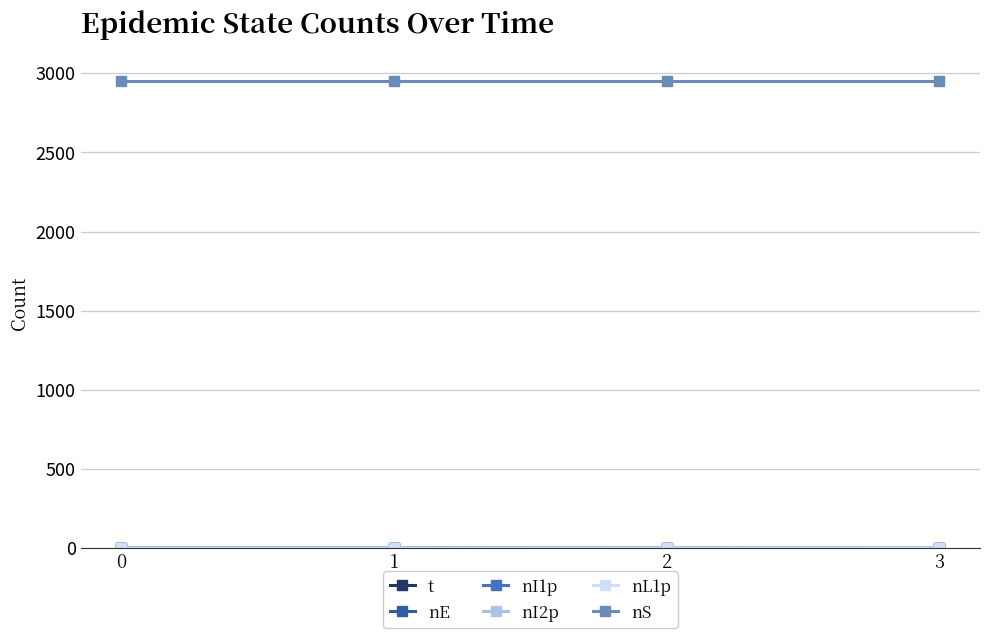

Reading left to right, transcribe all the data shown in this chart.

t: 0=0.0	1=0.2	2=0.5	3=0.6
nE: 0=1.0	1=0.0	2=0.0	3=0.0
nI1p: 0=0.0	1=1.0	2=0.0	3=0.0
nI2p: 0=0.0	1=0.0	2=1.0	3=0.0
nL1p: 0=0.0	1=0.0	2=0.0	3=1.0
nS: 0=2951.0	1=2951.0	2=2951.0	3=2951.0